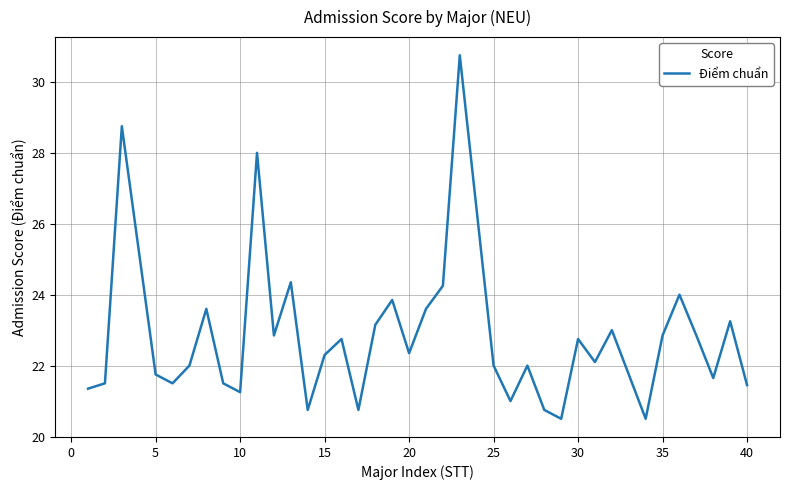

What is the minimum value shown in the chart?

20.5